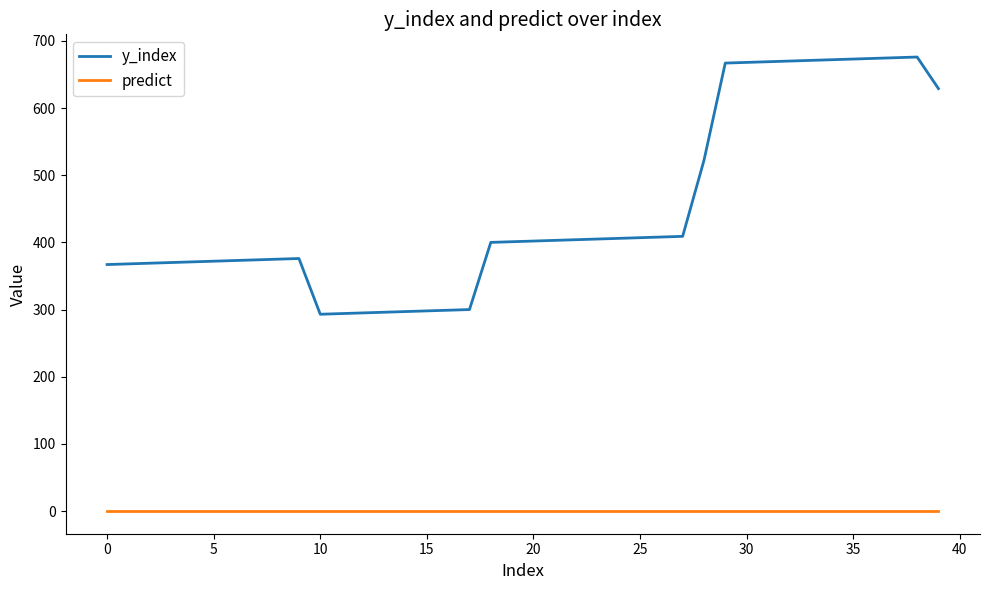

What is the greatest value displayed?

676